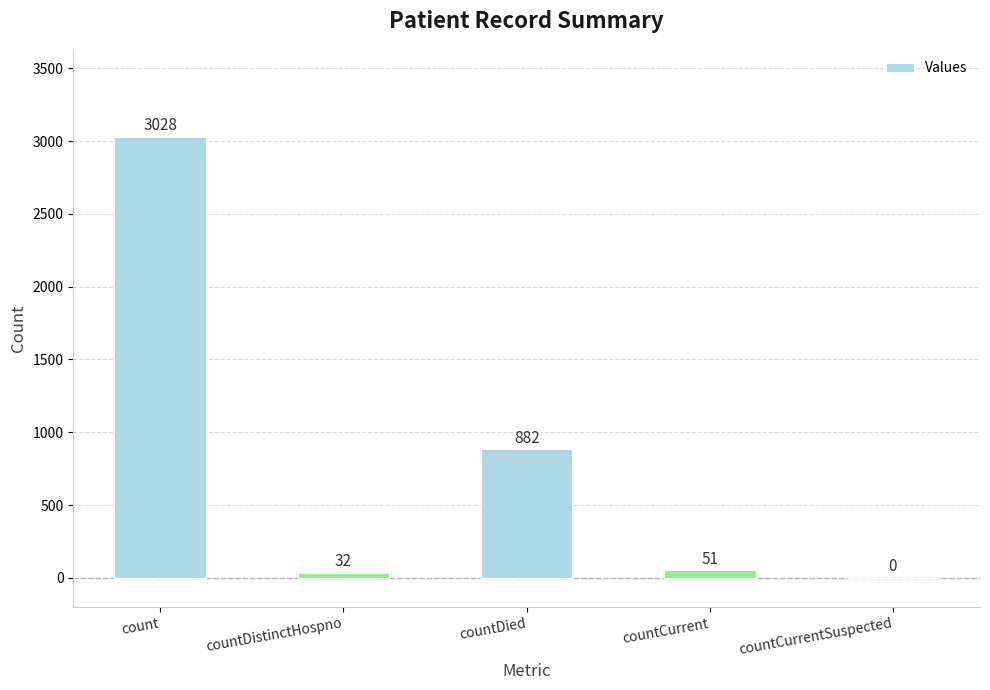

True or false: the data shows 4927 at count.

False